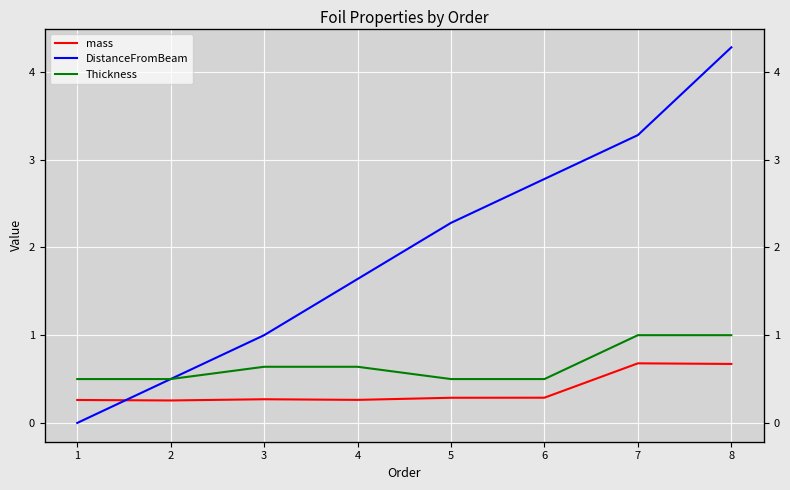

True or false: Thickness and DistanceFromBeam cross at least once.

False